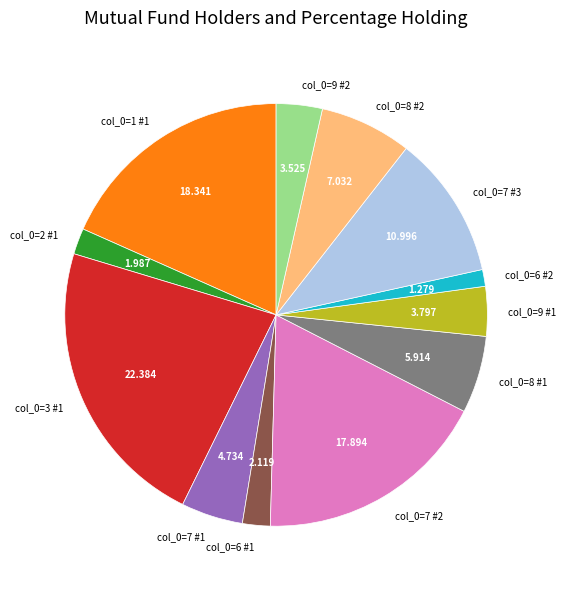

Combined, do col_0=6 #1 and col_0=7 #2 account for over 50%?

No